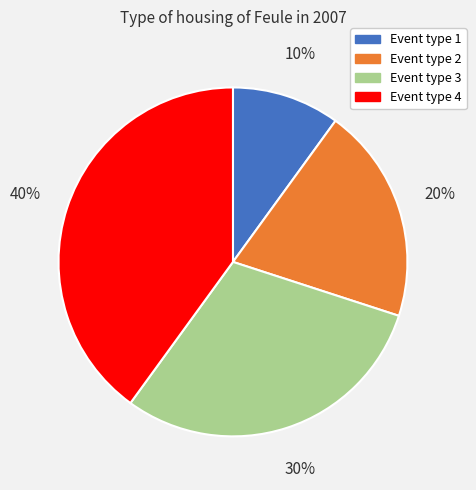

How many slices are in this pie chart?

4